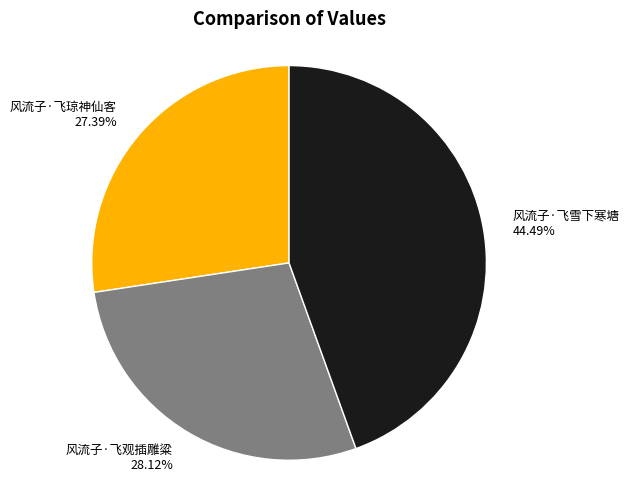

Which category has the biggest portion of the pie?

风流子·飞雪下寒塘